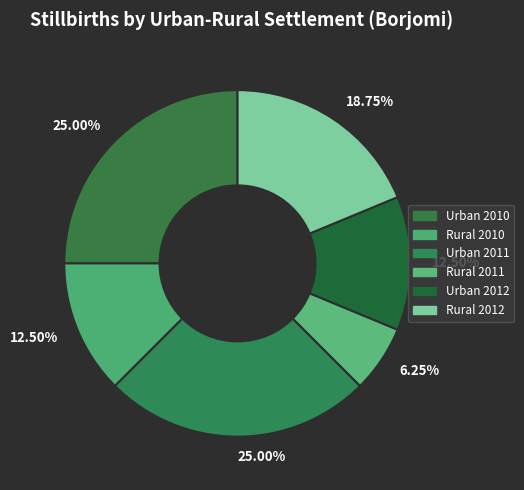

Does any single category account for the majority?

No